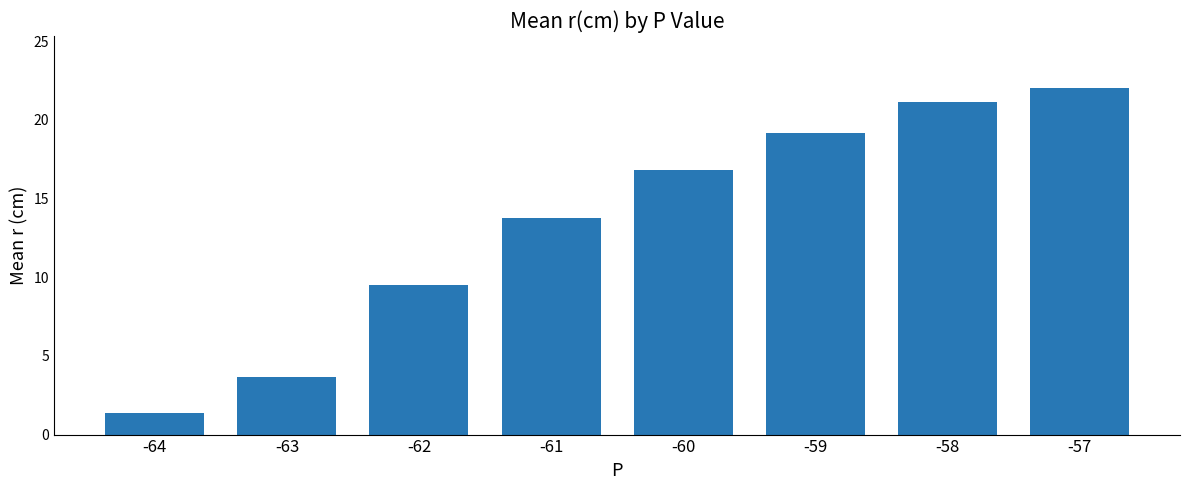

Does the chart contain stacked bars?

No